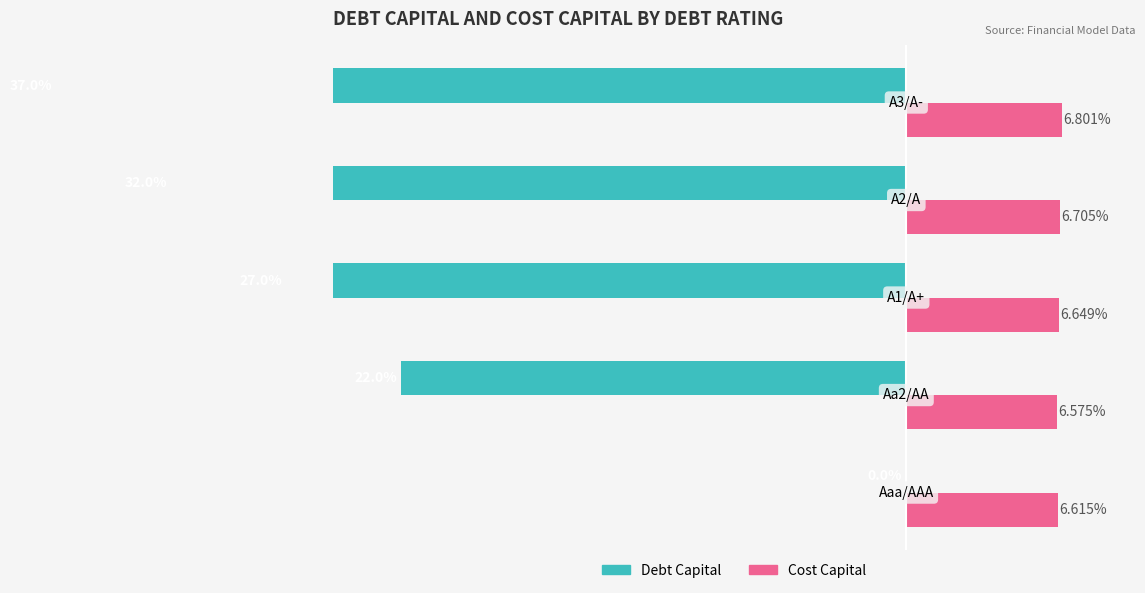

How many bars are there in each group?

2